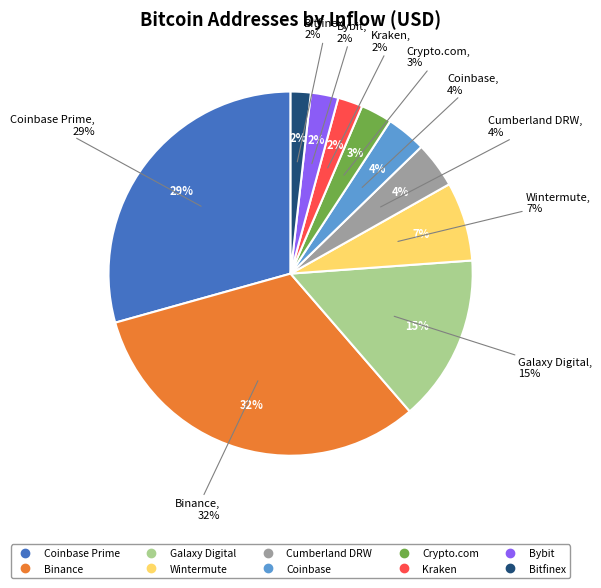

How many slices are in this pie chart?

10